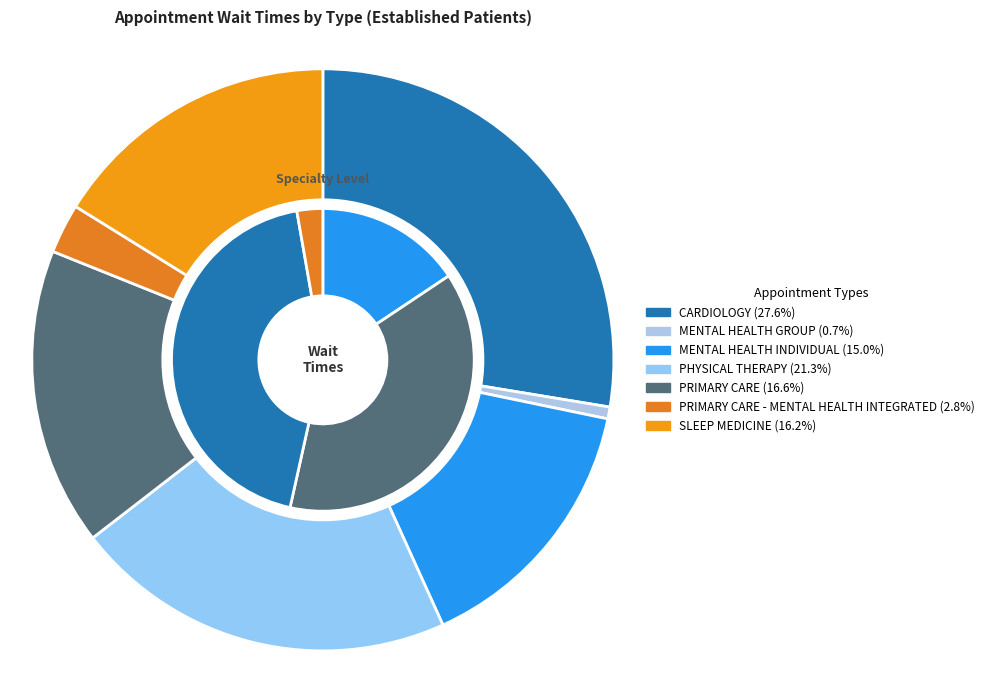

Which category has the biggest portion of the pie?

CARDIOLOGY